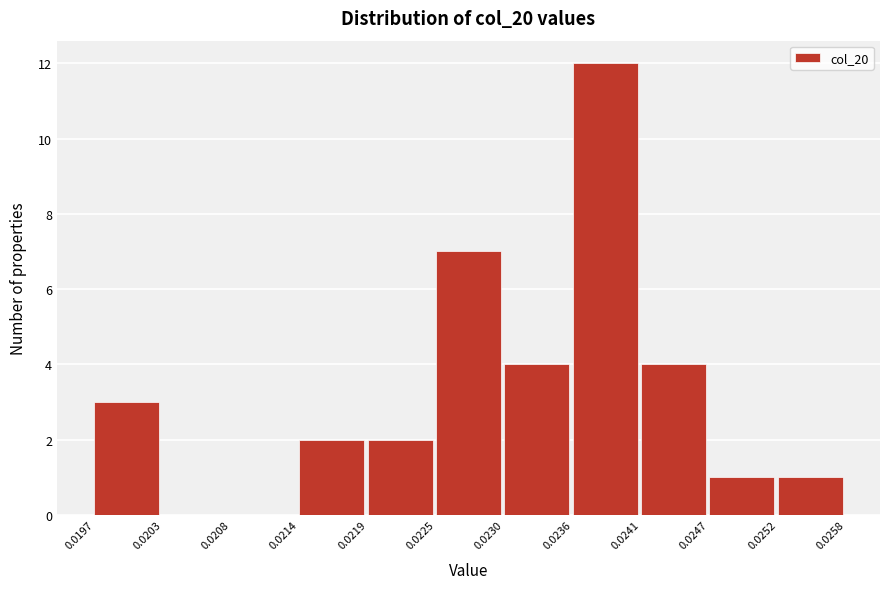

Reading left to right, transcribe this chart: for each bar, give the range it covers on the x-axis and its height. The values are not printed on the chart, so give them approximately, as read against the axis.

0.0197 to 0.0203: 3
0.0203 to 0.0208: 0
0.0208 to 0.0214: 0
0.0214 to 0.0219: 2
0.0219 to 0.0225: 2
0.0225 to 0.0230: 7
0.0230 to 0.0236: 4
0.0236 to 0.0241: 12
0.0241 to 0.0247: 4
0.0247 to 0.0252: 1
0.0252 to 0.0258: 1